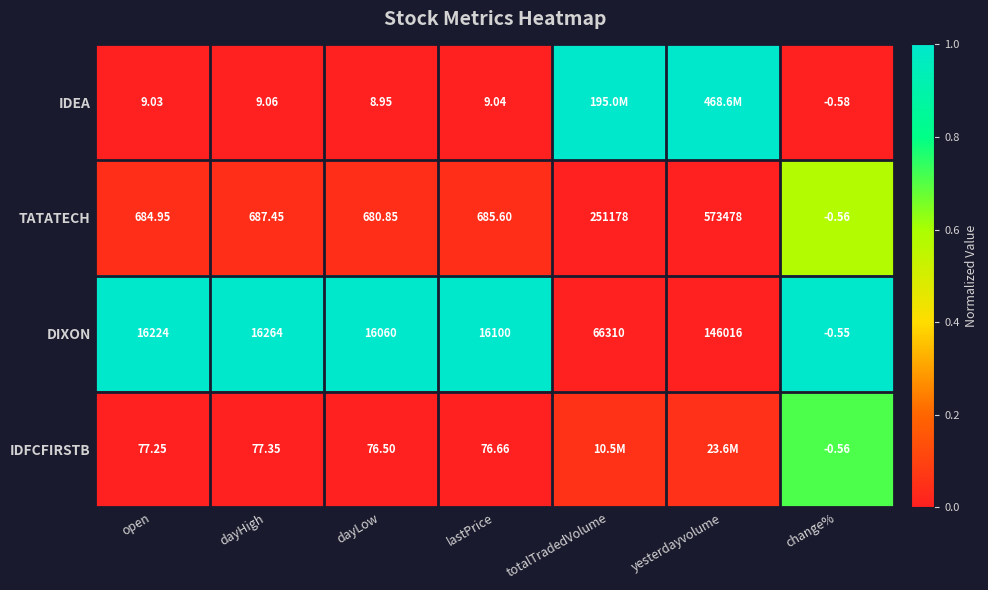

Rank the series at dayLow from highest to lowest value.

DIXON, TATATECH, IDFCFIRSTB, IDEA